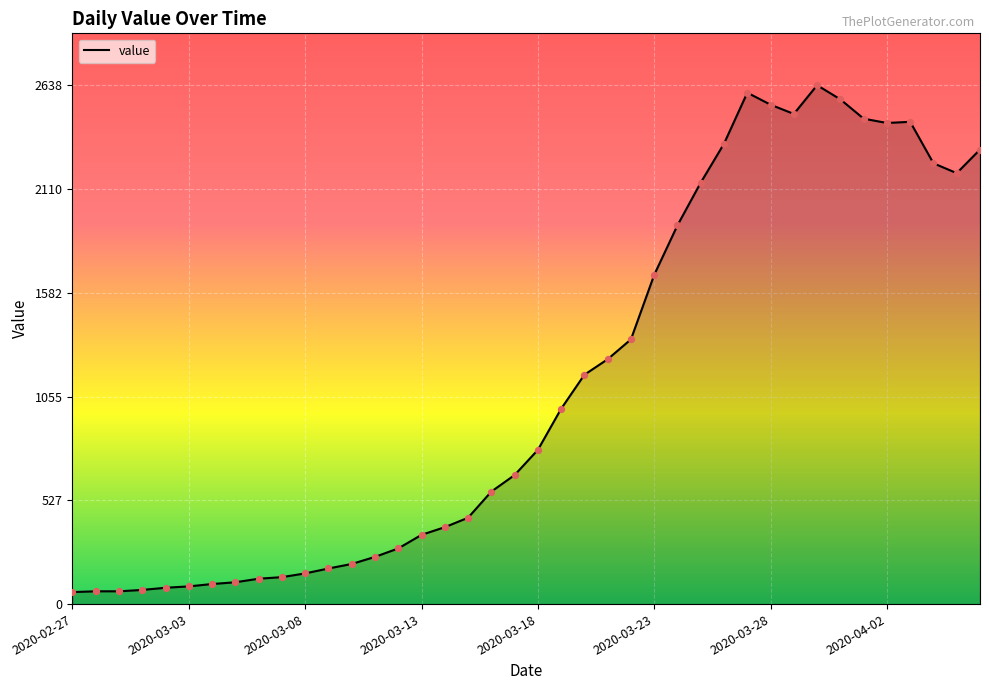

What is the difference between the maximum and minimum values?

2577